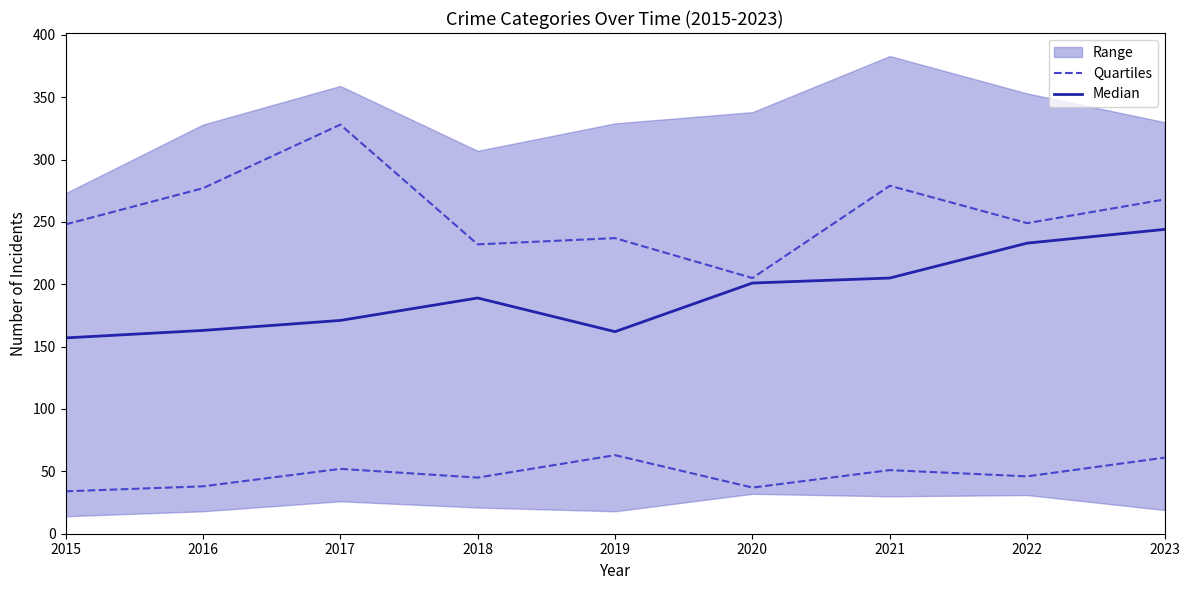

Reading right to left, transcribe all the data shown in this chart.

Quartiles: 61	46	51	37	63	45	52	38	34
Median: 244	233	205	201	162	189	171	163	157